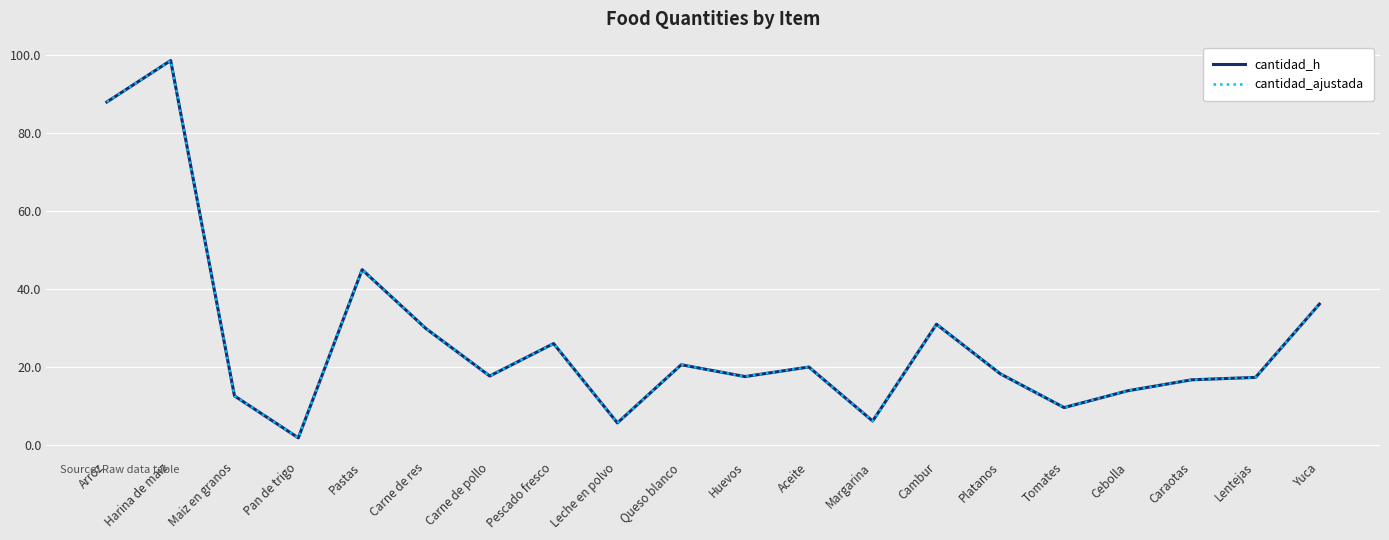

Which category has the highest value across all series?

Harina de maiz